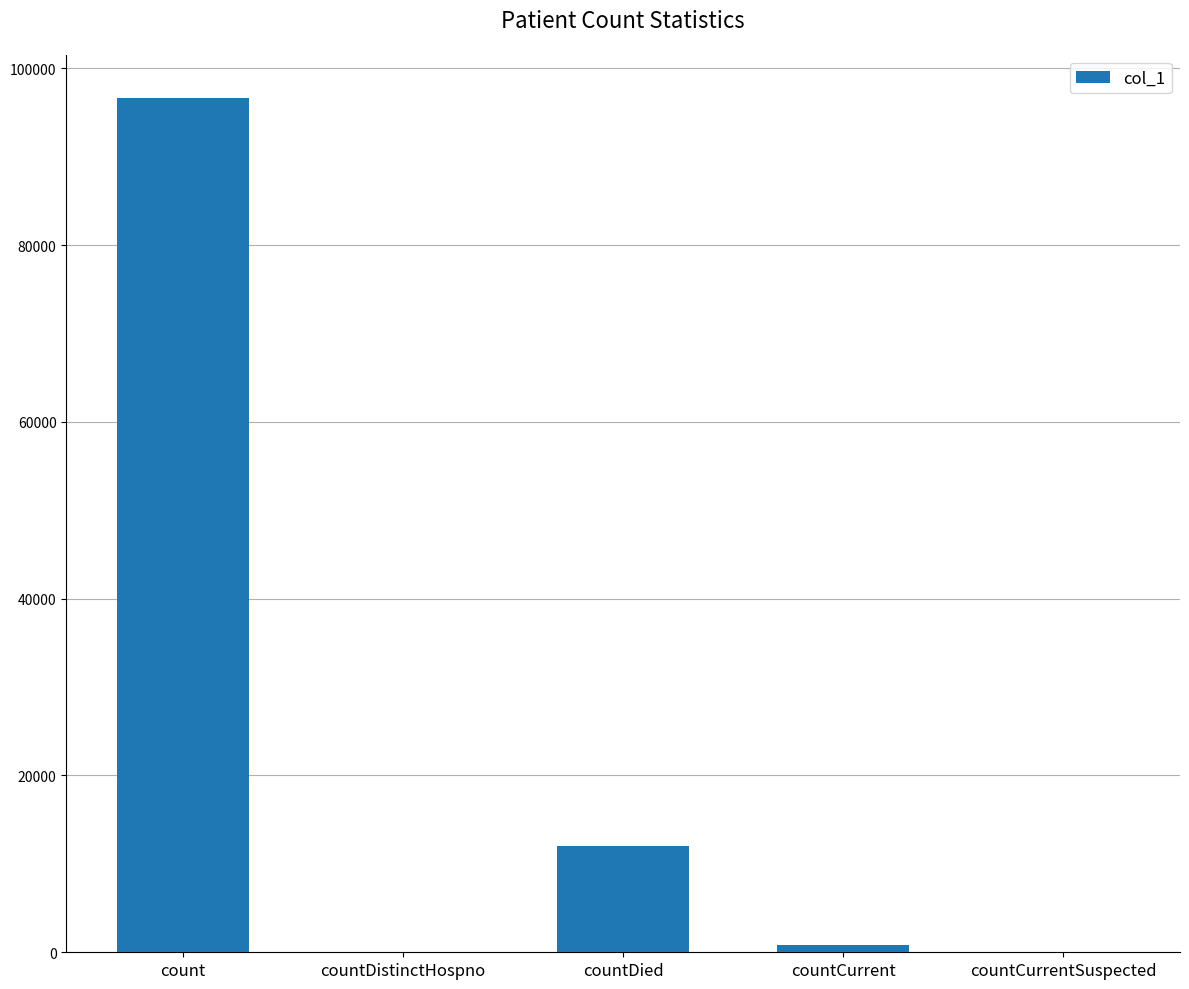

The chart shows a value of 0 at countDistinctHospno. True or false?

True